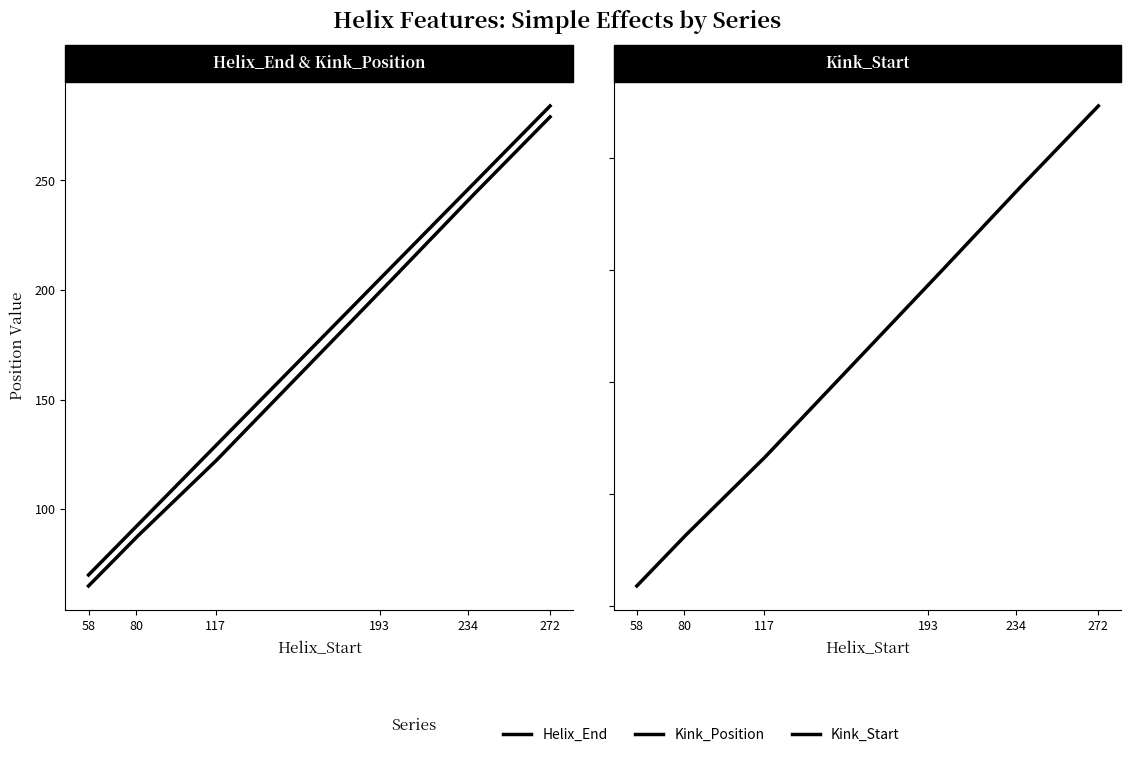

Which series has the largest total across all categories?

Helix_End